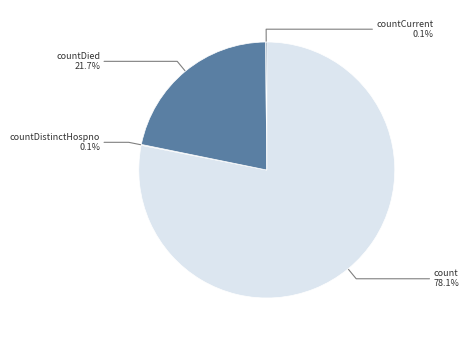

Which slice is the largest?

count